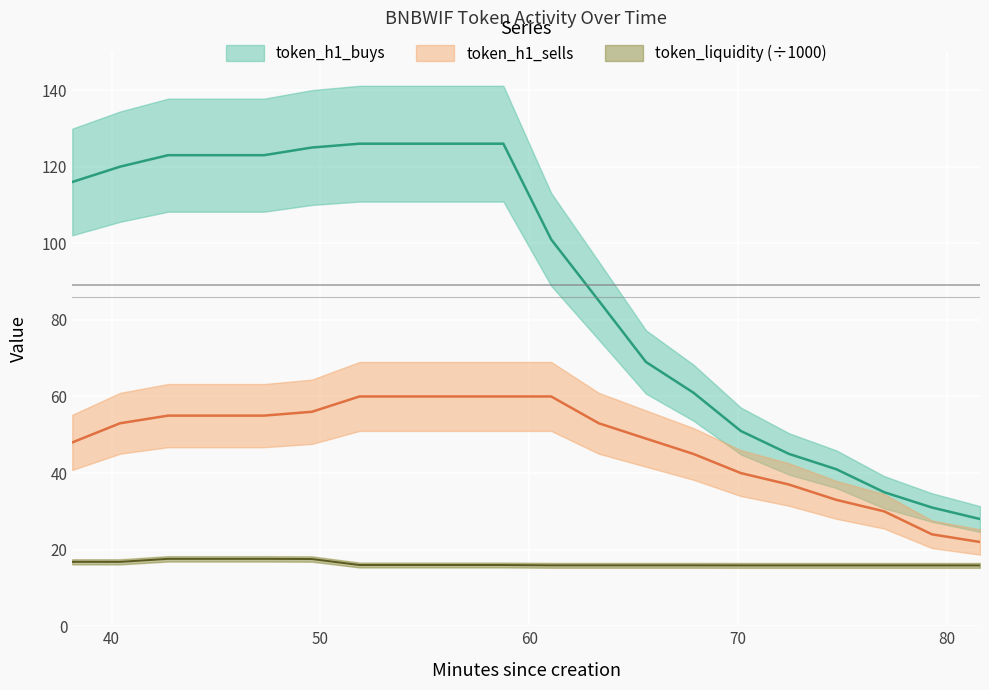

What are all the series names shown in the legend?

token_h1_buys, token_h1_sells, token_liquidity